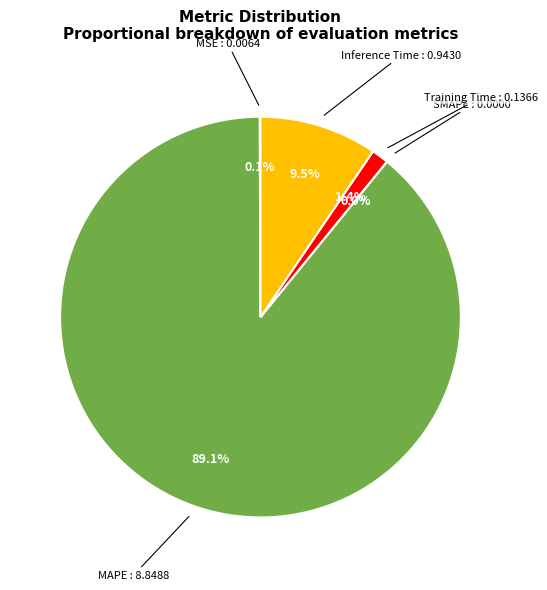

Is it true that MAPE is 99% of the pie?

False